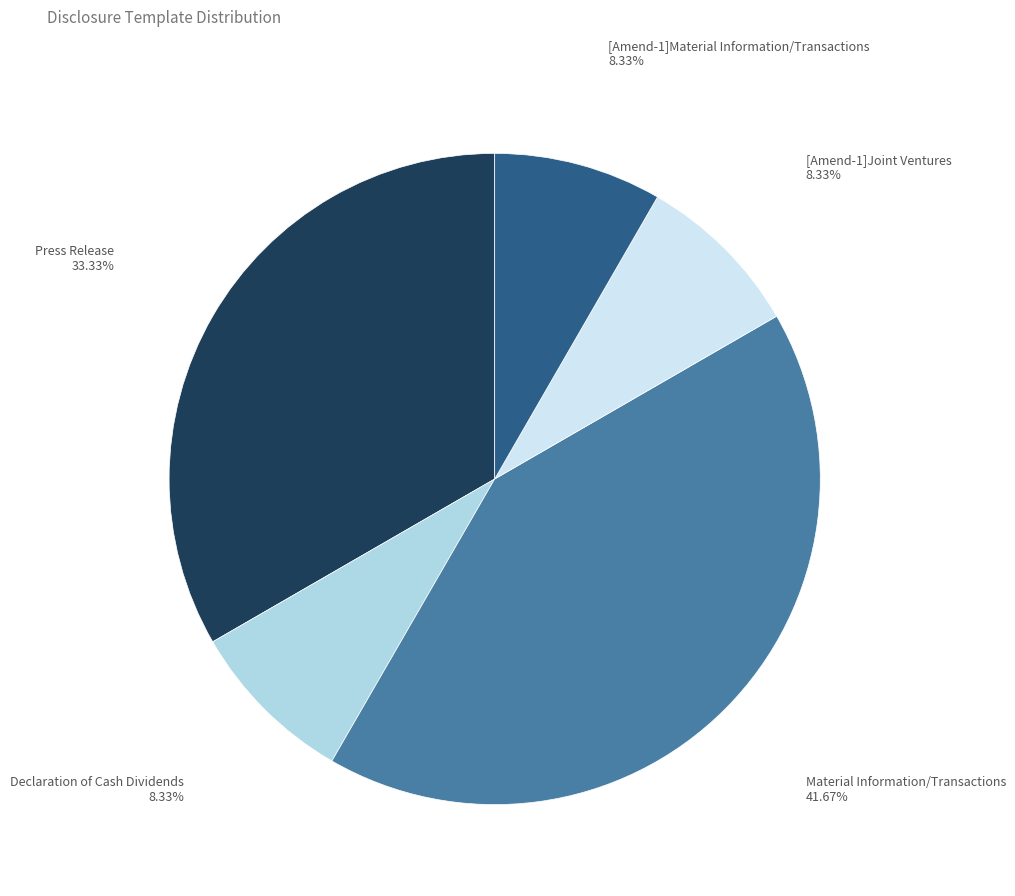

To the nearest percent, what percentage of the pie is Declaration of Cash Dividends?

8%